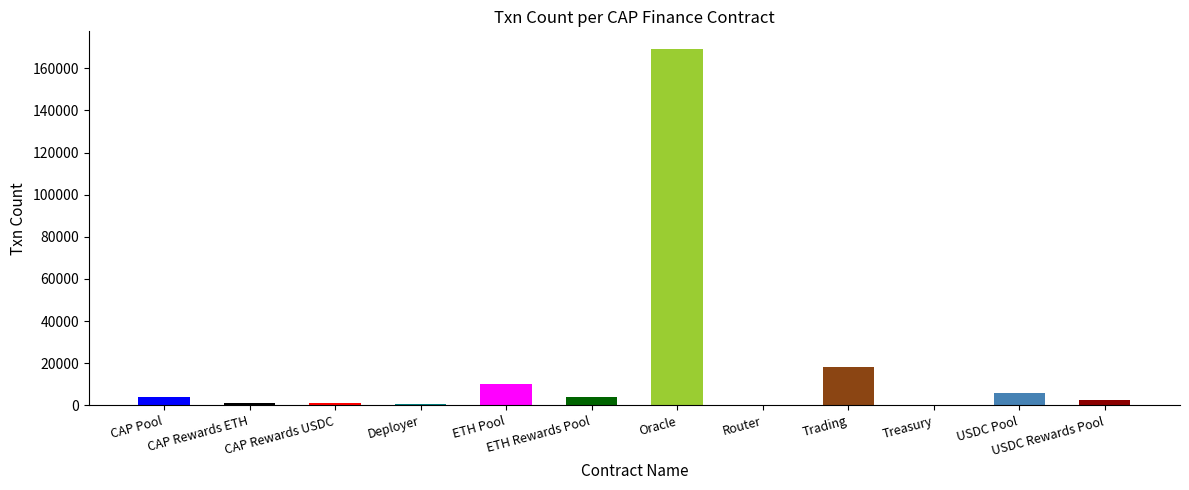

What is the average value?

17996